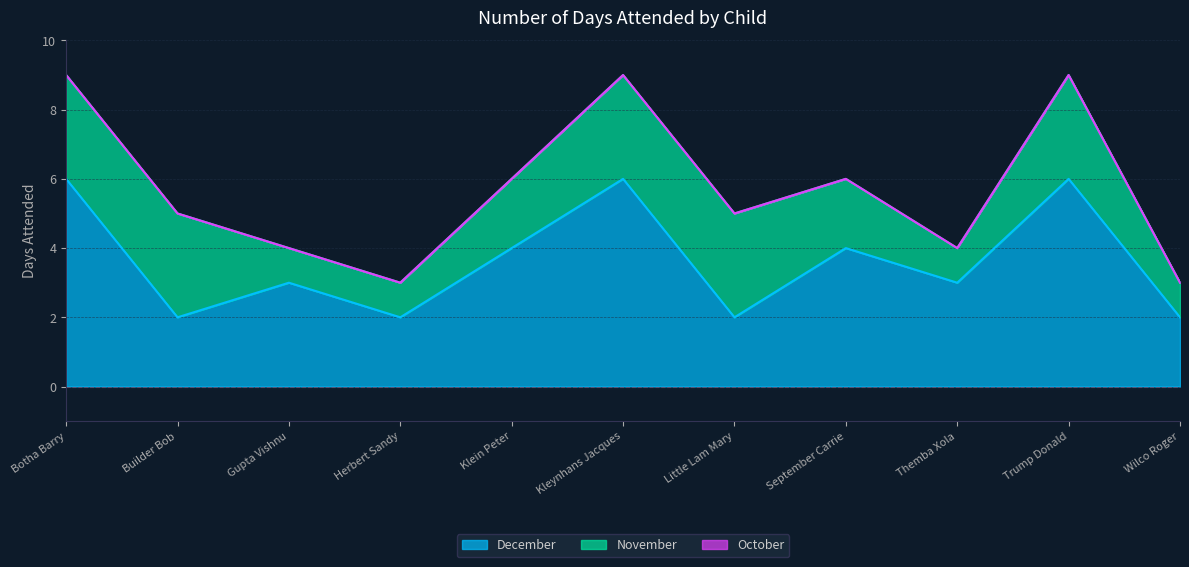

What is the difference between the maximum and minimum values in the November series?

2